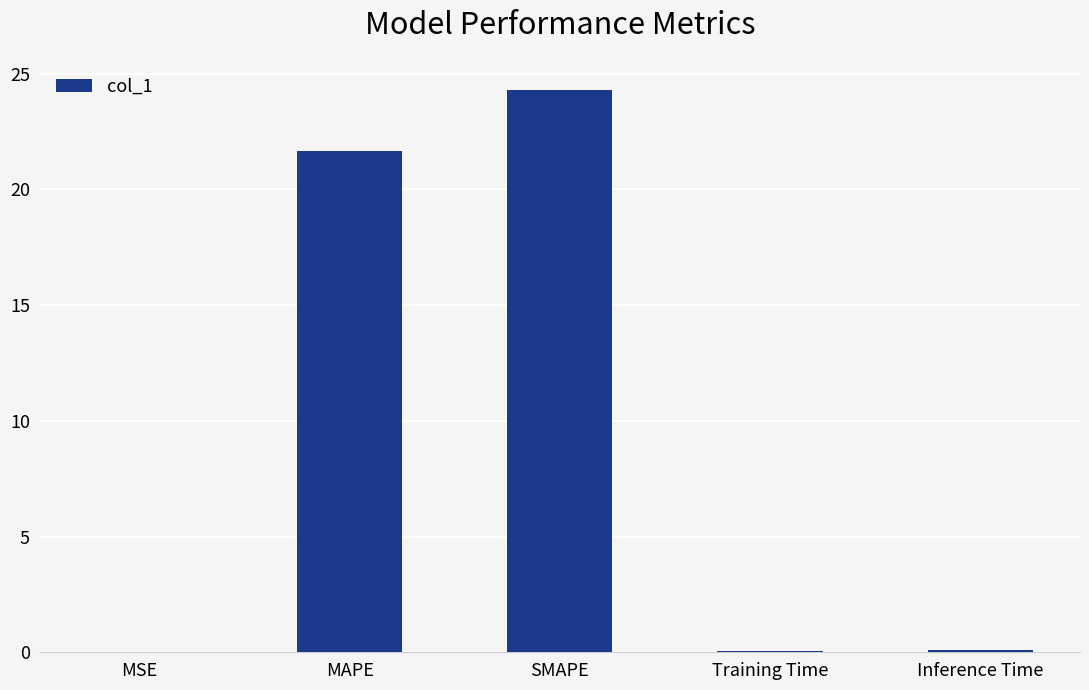

Read the value at MAPE.

21.7